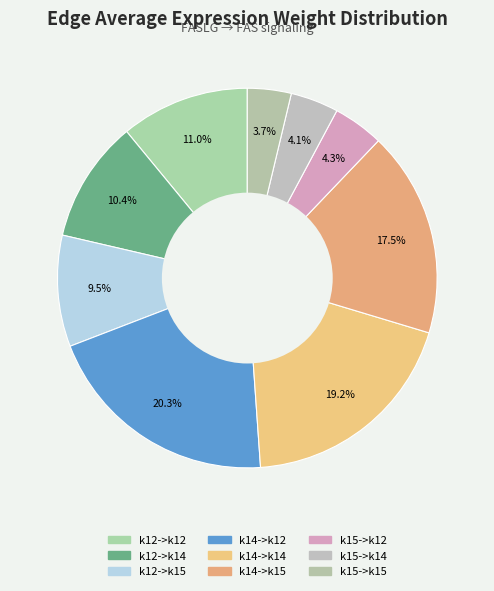

What is the largest slice in the pie chart?

k14->k12